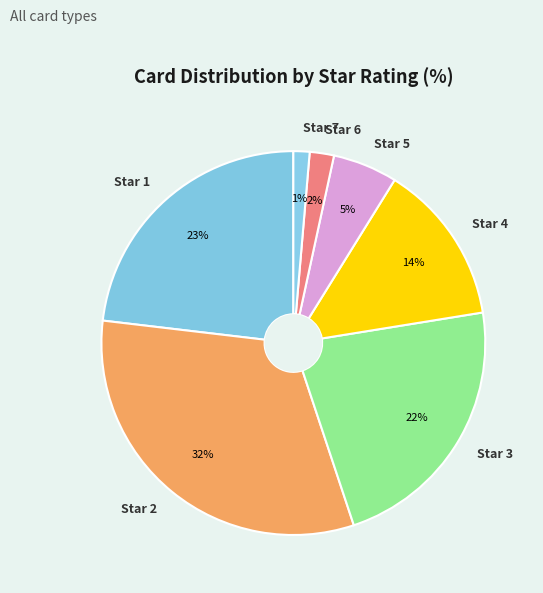

Approximately how many times larger is the value at Star 3 compared to Star 2?

0.7